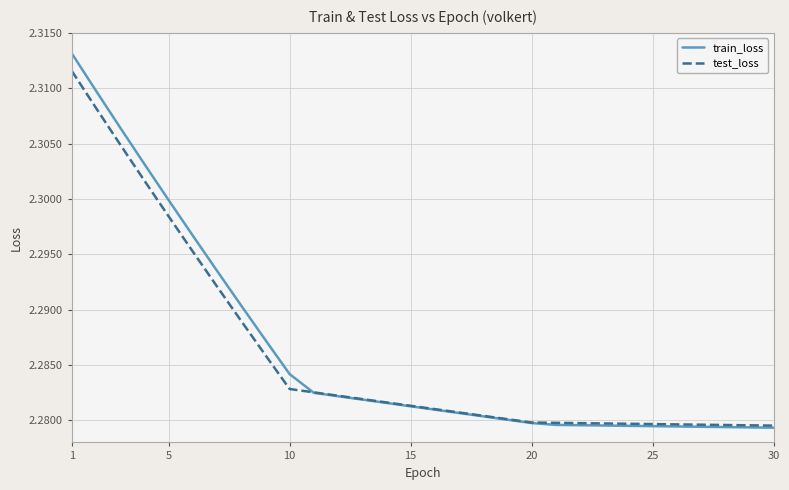

Which series has the largest range (max minus min)?

train_loss